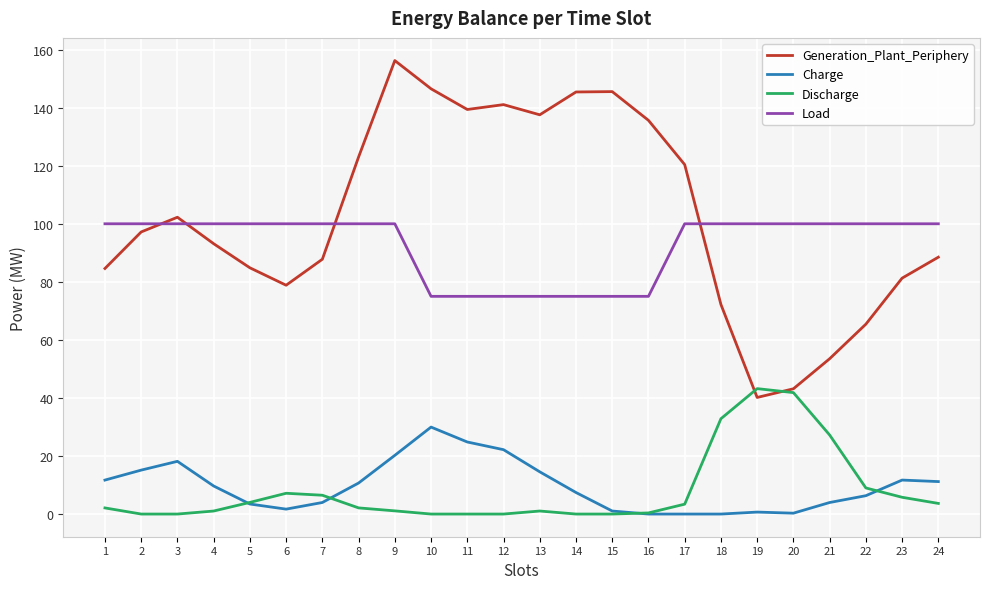

Is it true that Generation_Plant_Periphery equals 40.0 at 6?

False